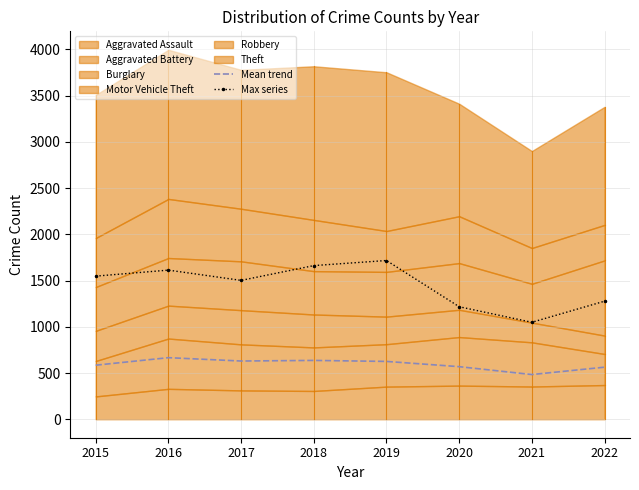

True or false: Mean trend and Max series intersect in this chart.

False